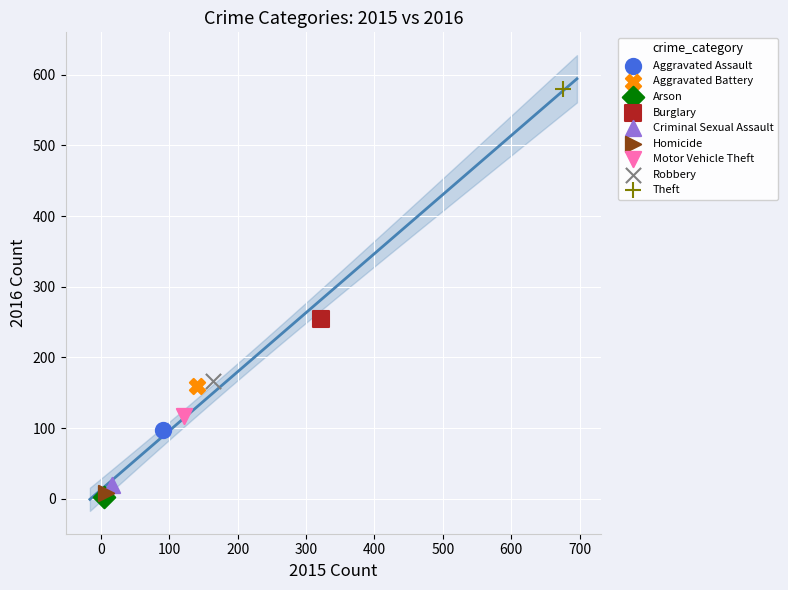

What are all the series names shown in the legend?

Aggravated Assault, Aggravated Battery, Arson, Burglary, Criminal Sexual Assault, Homicide, Motor Vehicle Theft, Robbery, Theft